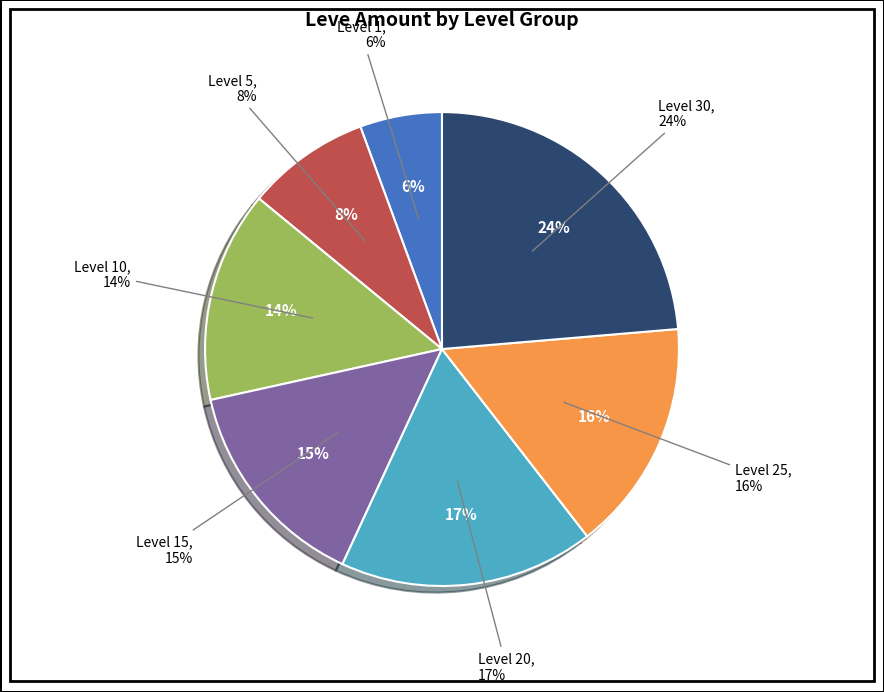

True or false: Level 5 accounts for 1% of the total.

False